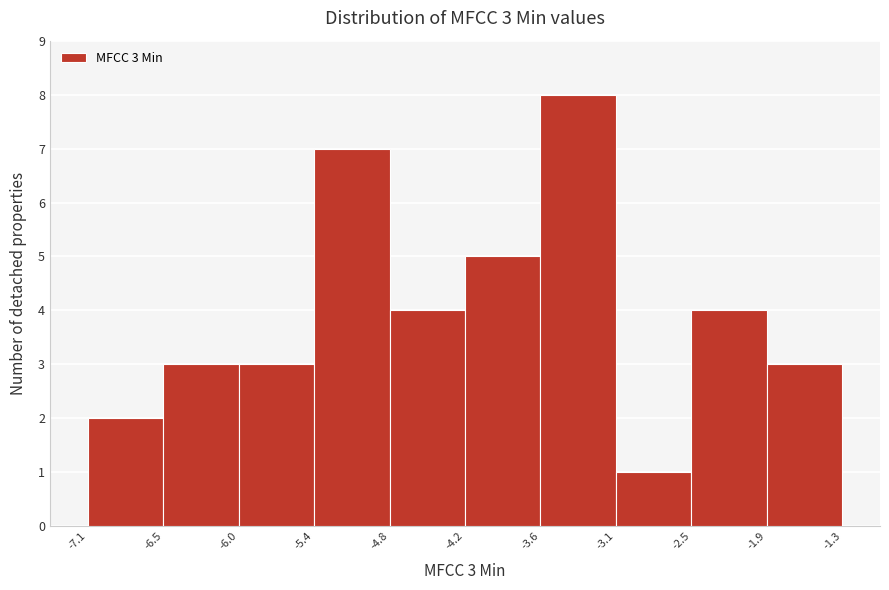

Over which range of the x-axis is the bar tallest?

-3.6 to -3.1